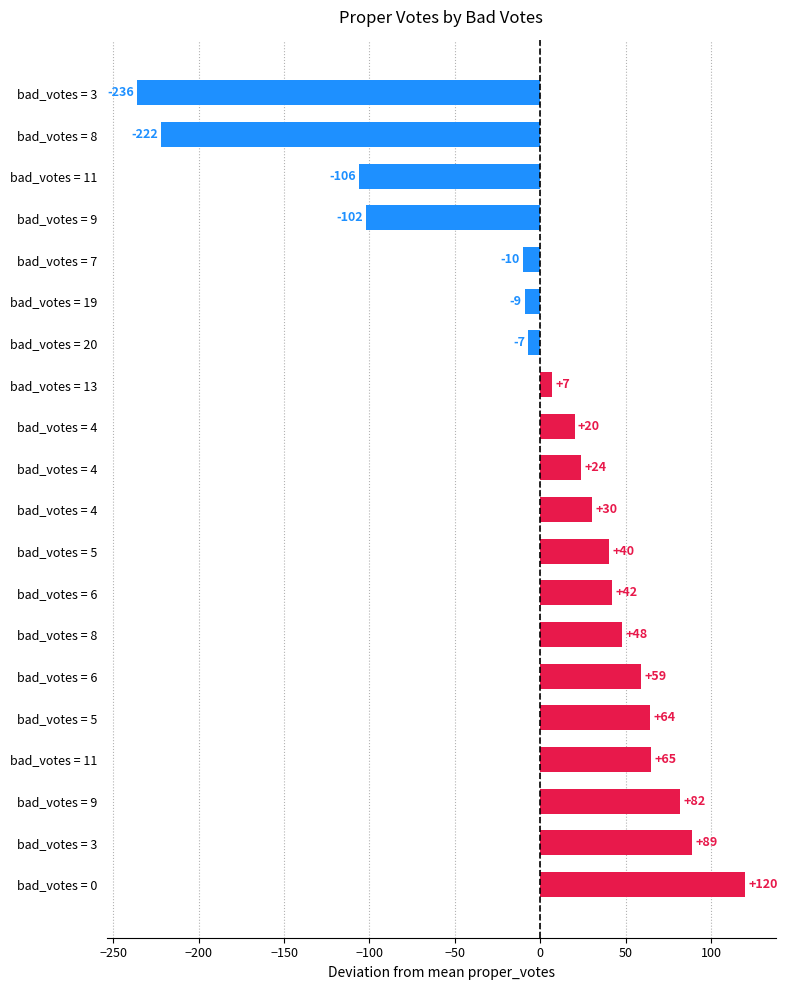

Are the bars horizontal?

Yes